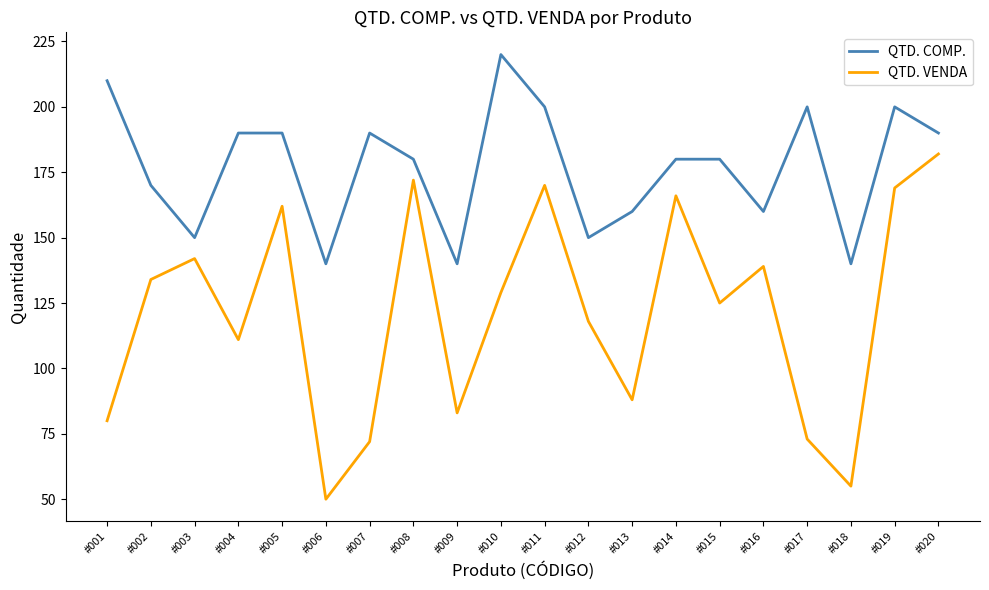

Reading right to left, extract all data points from this chart.

QTD. COMP.: #020=190	#019=200	#018=140	#017=200	#016=160	#015=180	#014=180	#013=160	#012=150	#011=200	#010=220	#009=140	#008=180	#007=190	#006=140	#005=190	#004=190	#003=150	#002=170	#001=210
QTD. VENDA: #020=182	#019=169	#018=55	#017=73	#016=139	#015=125	#014=166	#013=88	#012=118	#011=170	#010=129	#009=83	#008=172	#007=72	#006=50	#005=162	#004=111	#003=142	#002=134	#001=80